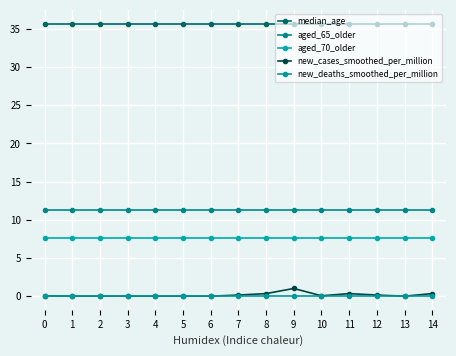

What is the difference between the second highest and minimum values in the new_cases_smoothed_per_million series?

0.3